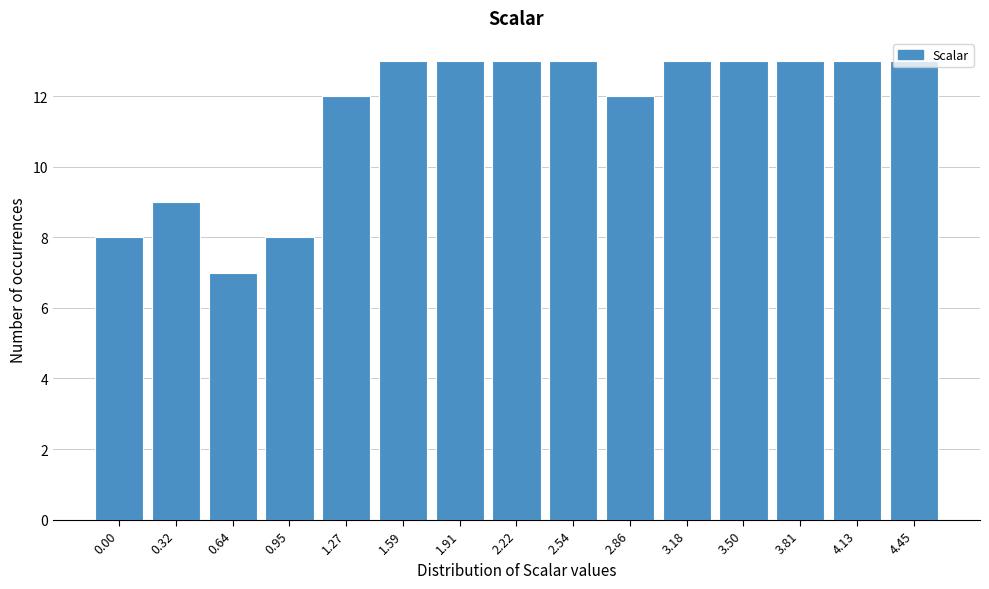

At which category does the chart reach its minimum across all series?

0.64